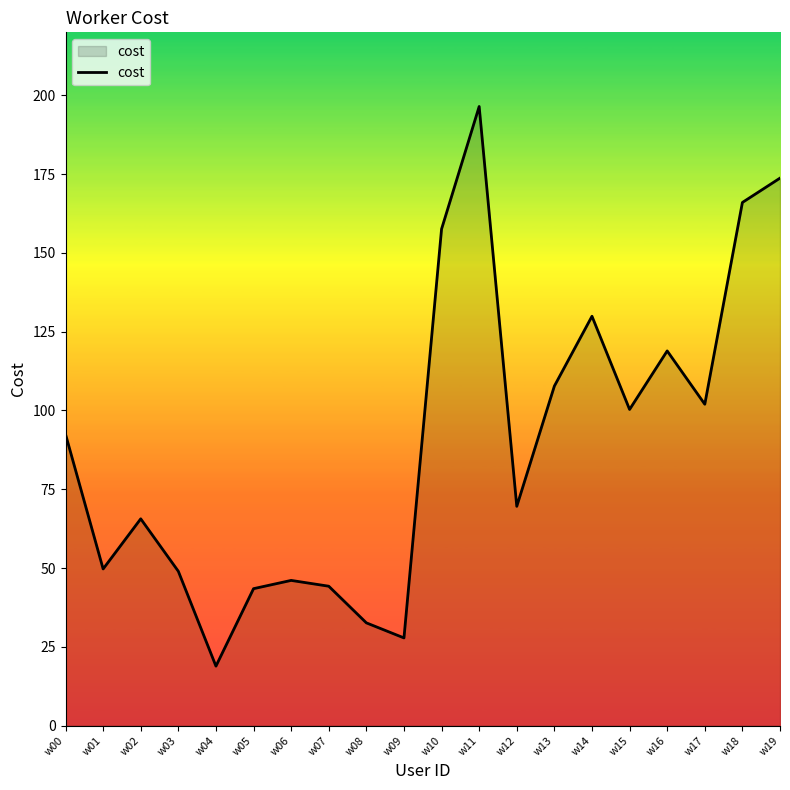

What is the difference between the values at w15 and w01?

50.6